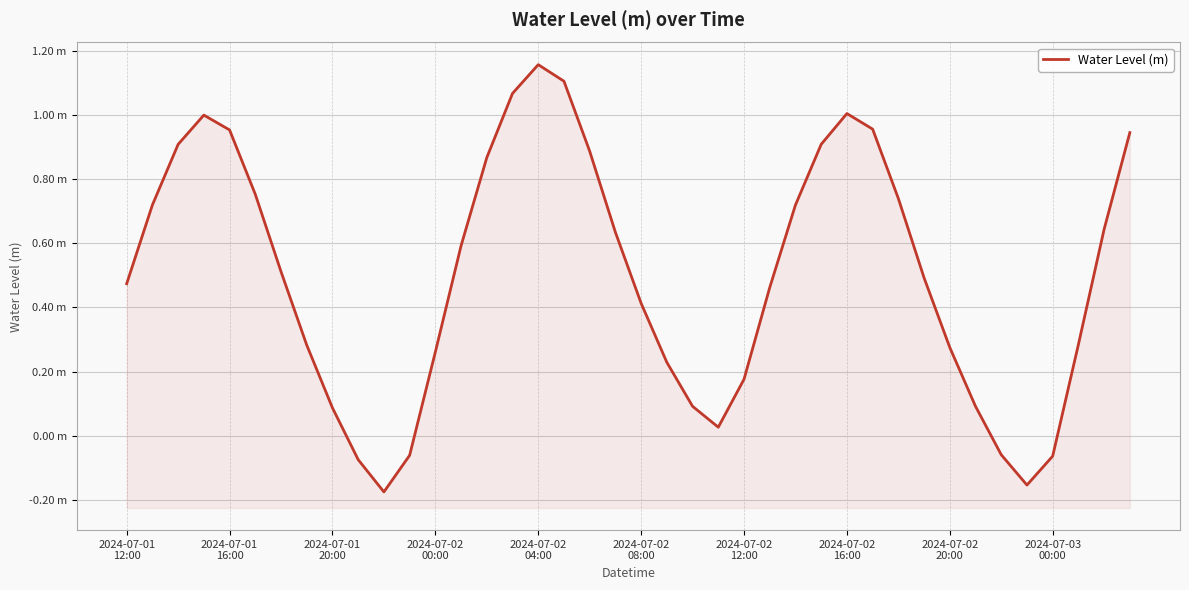

What is the value of the 38th point from the left?

0.3